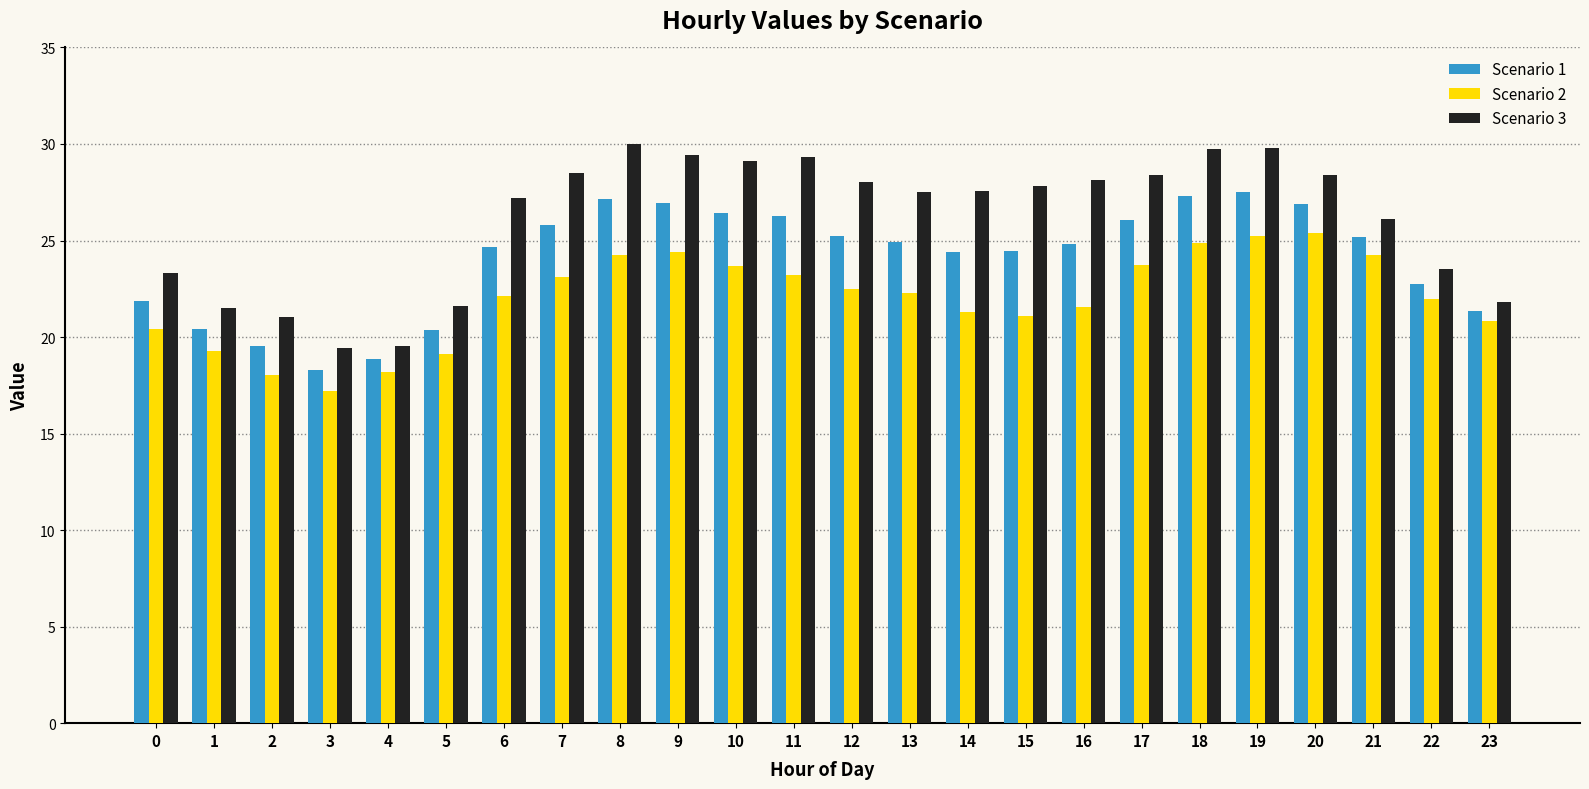

At 11, list the series in order from largest to smallest.

Scenario 3, Scenario 1, Scenario 2